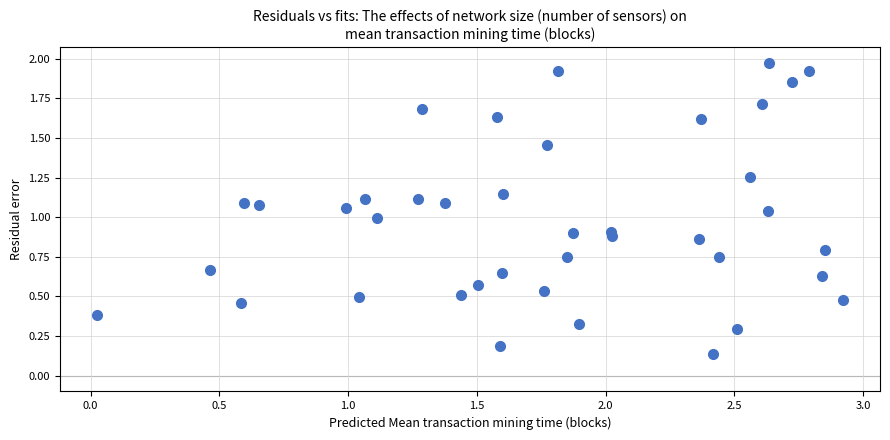

What is the range of Y values (max minus min)?

1.8